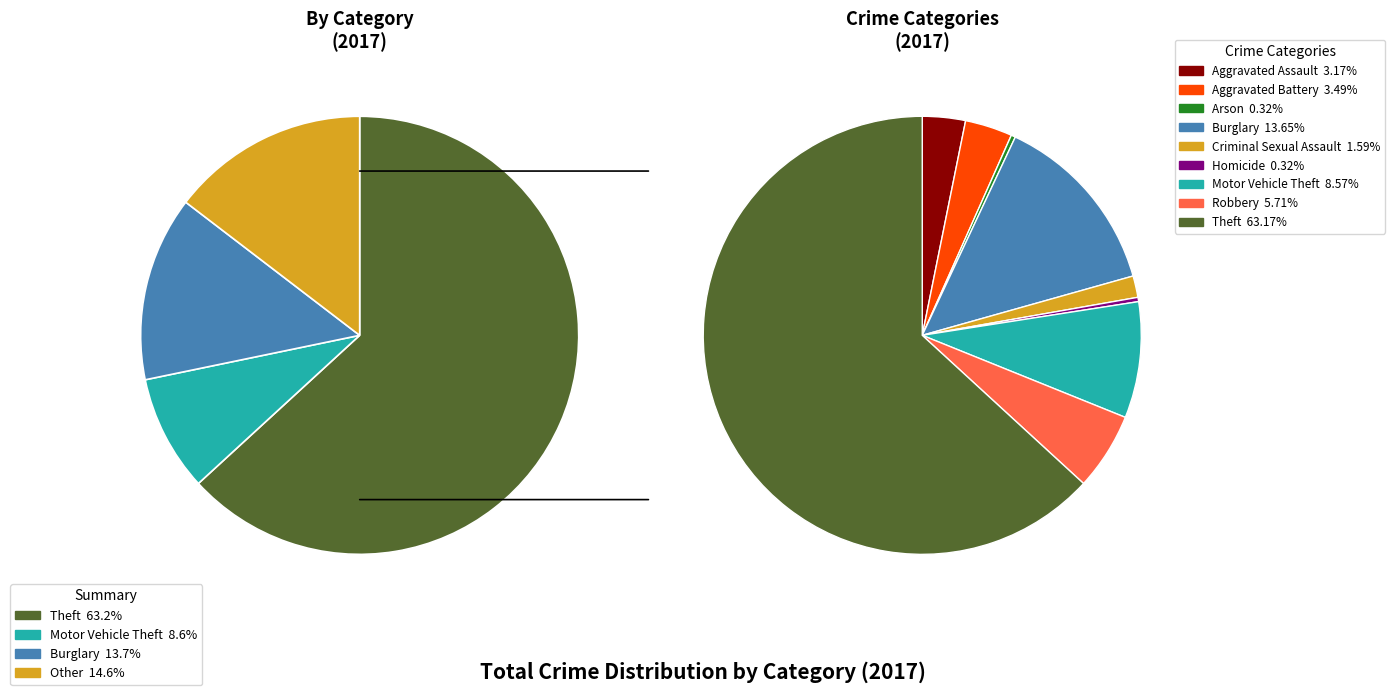

Is there any slice that represents more than half of the pie?

Yes